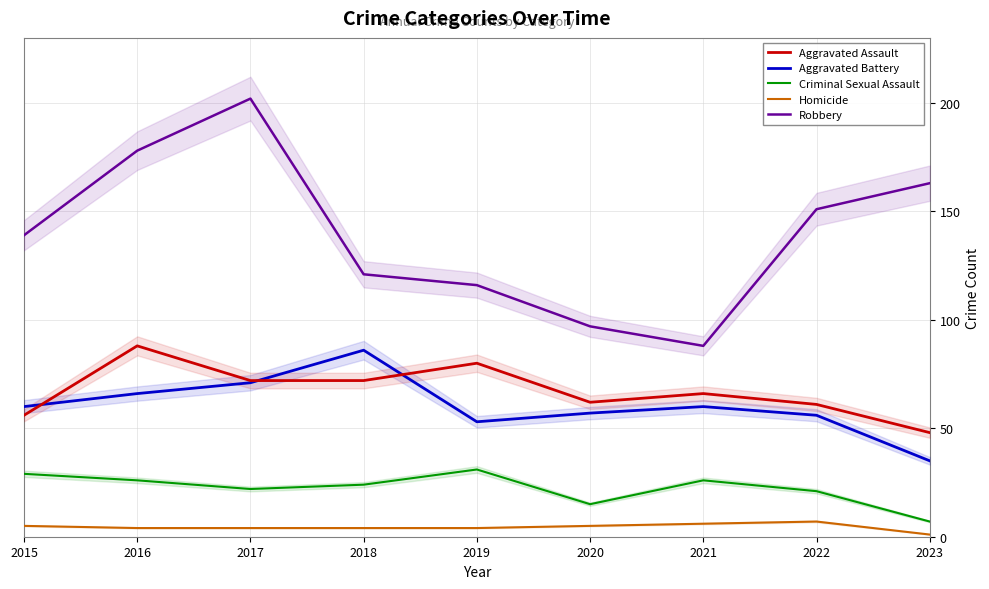

What is the spread (max minus min) of values at 2019?

112